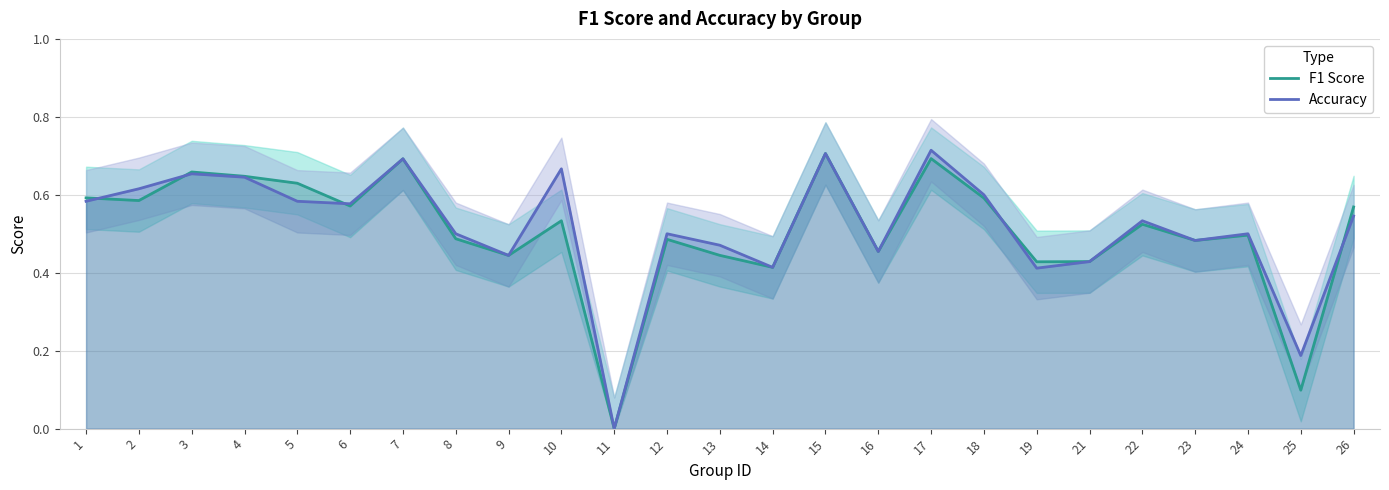

What is the average value of the F1 Score series?

0.5